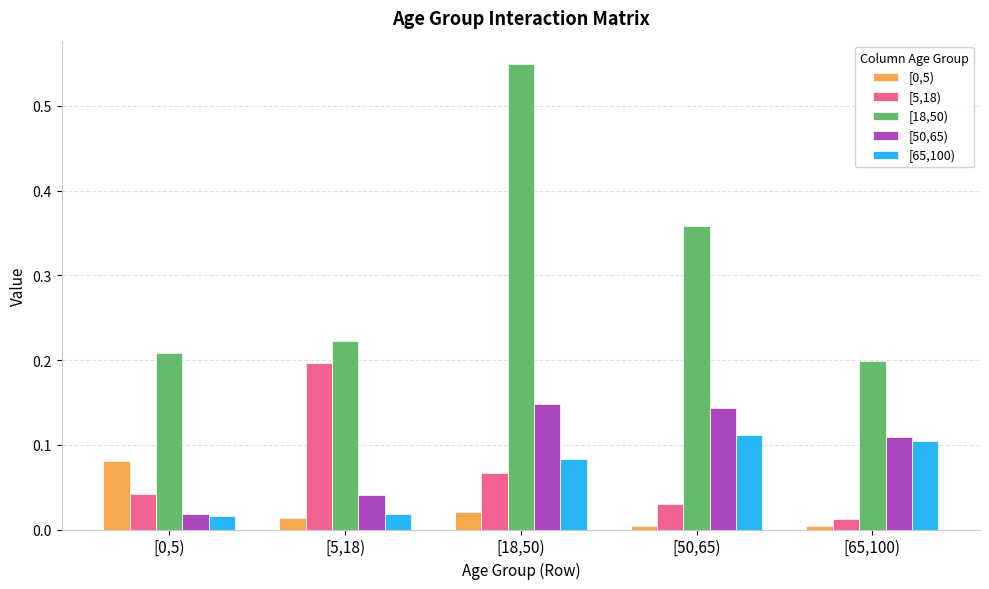

What is the label of the 2nd bar from the right?

[50,65)